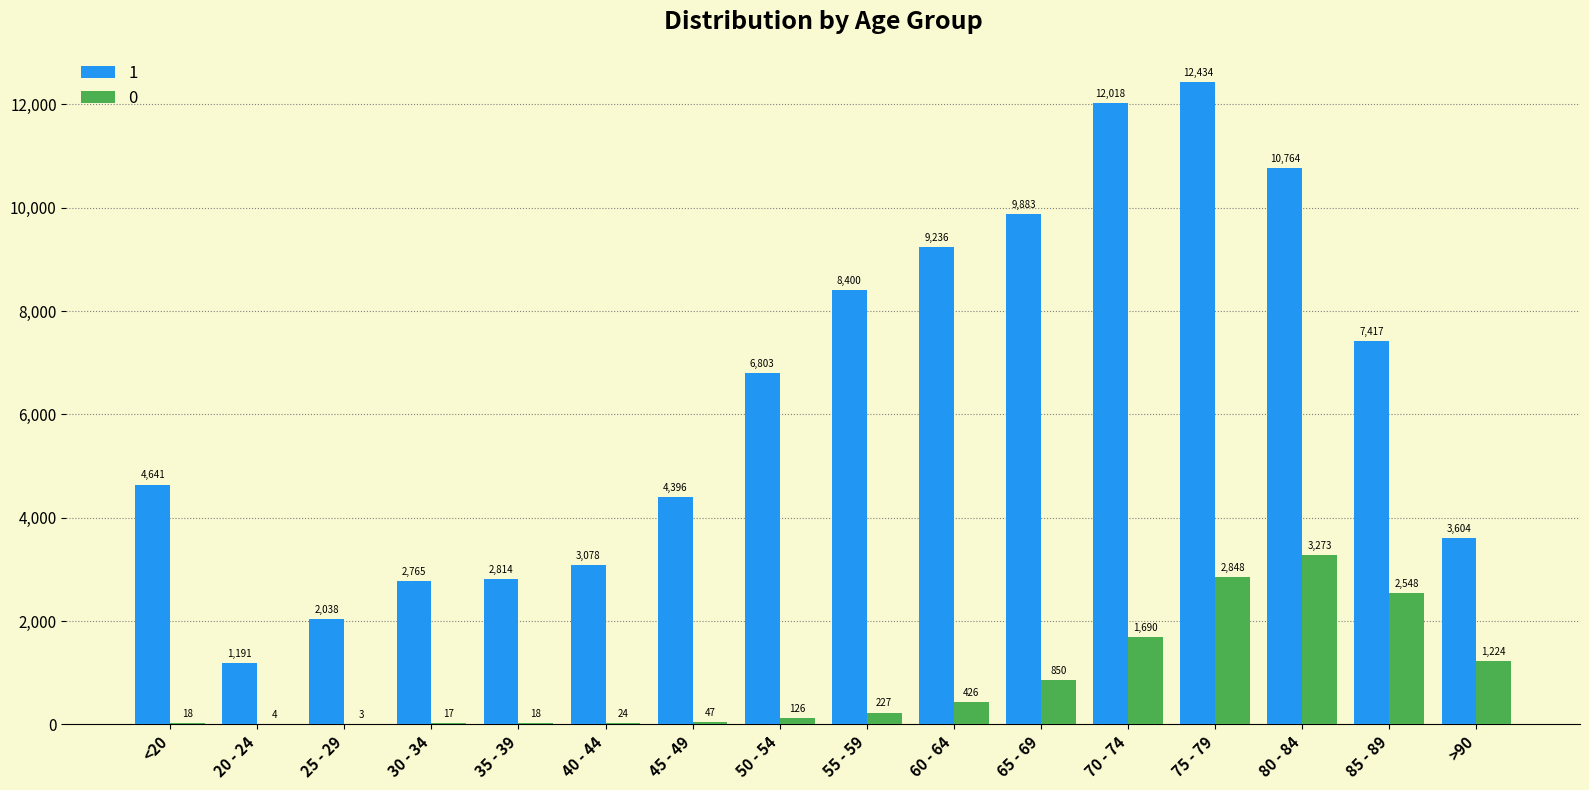

Count the number of categories in the chart.

16